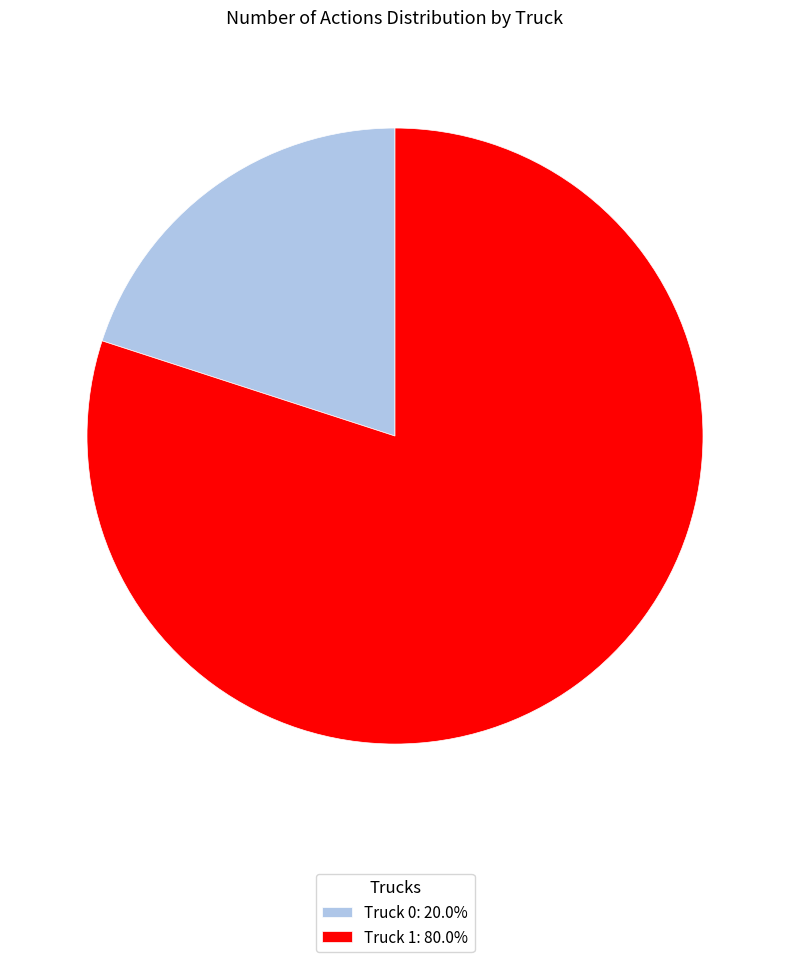

Rank the categories by value from lowest to highest.

Truck 0, Truck 1